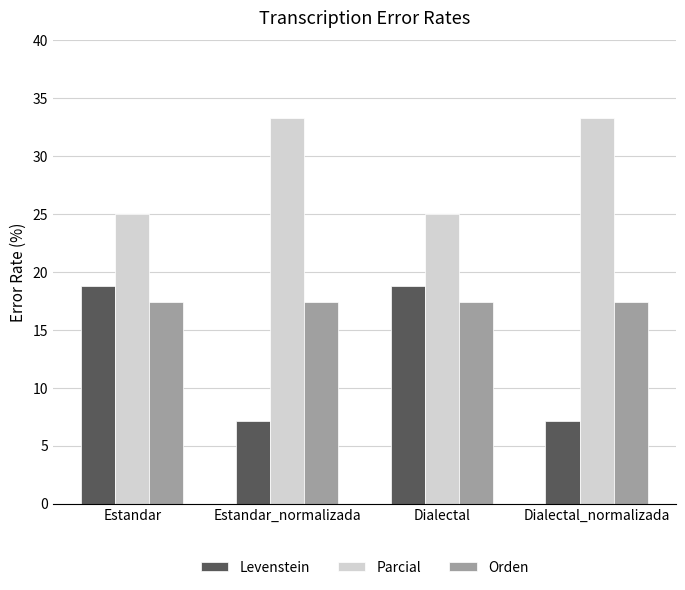

How many bars are there in total?

12